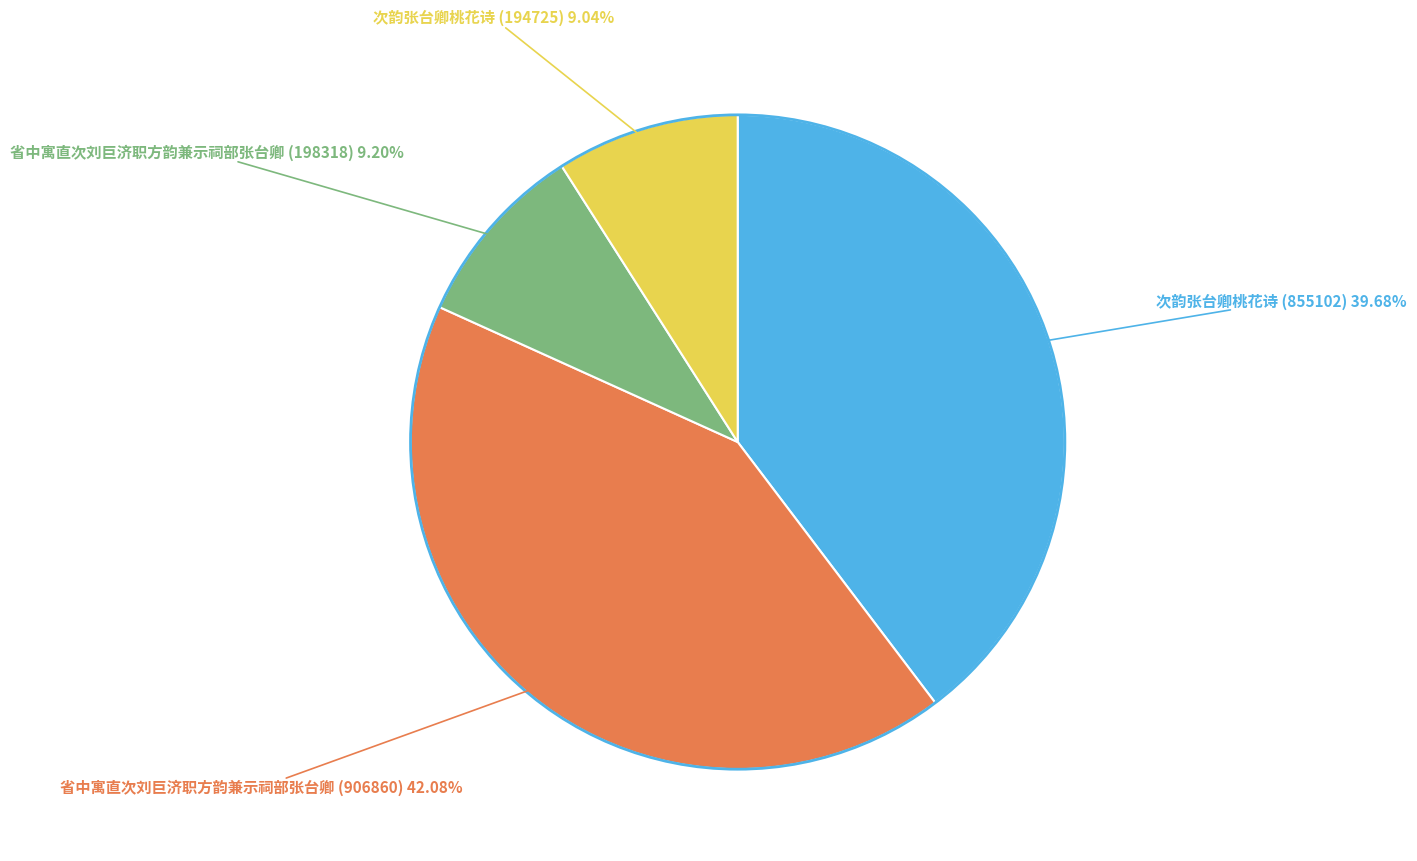

Is there any slice that represents more than half of the pie?

No